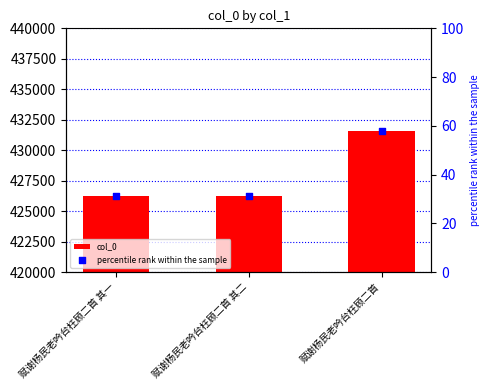

Which series contains the highest Y value?

col_0